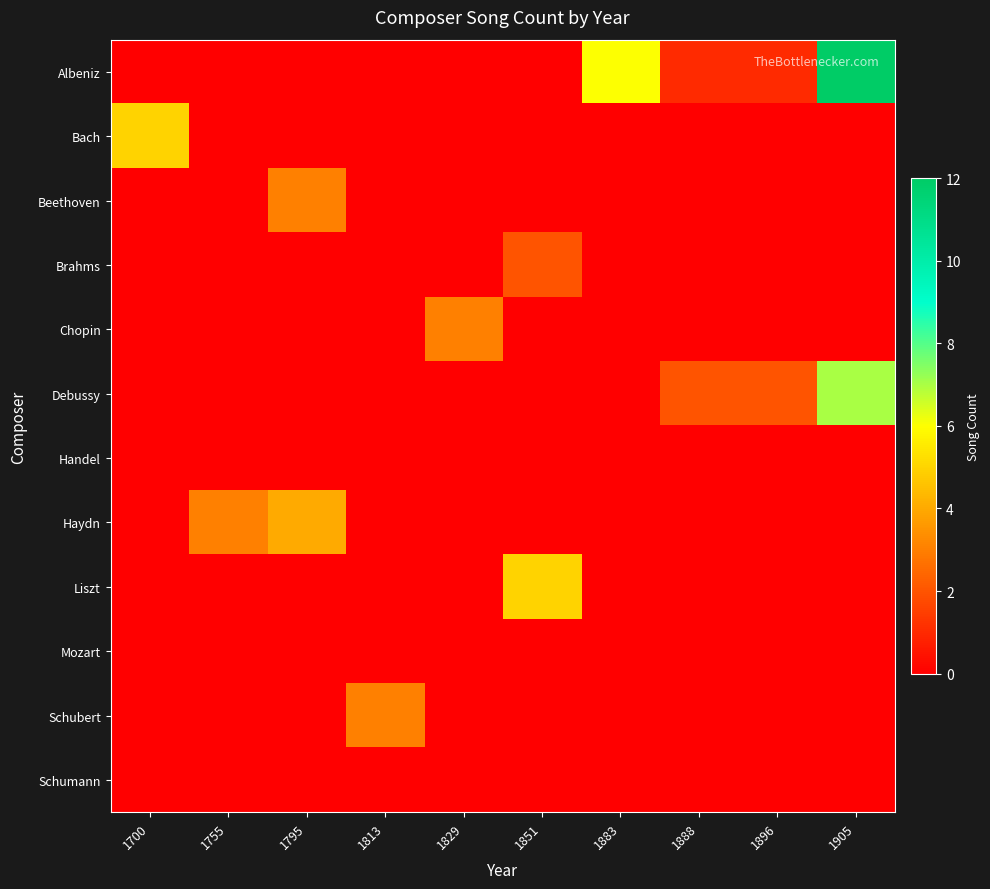

Which category has the highest value across all series?

1905